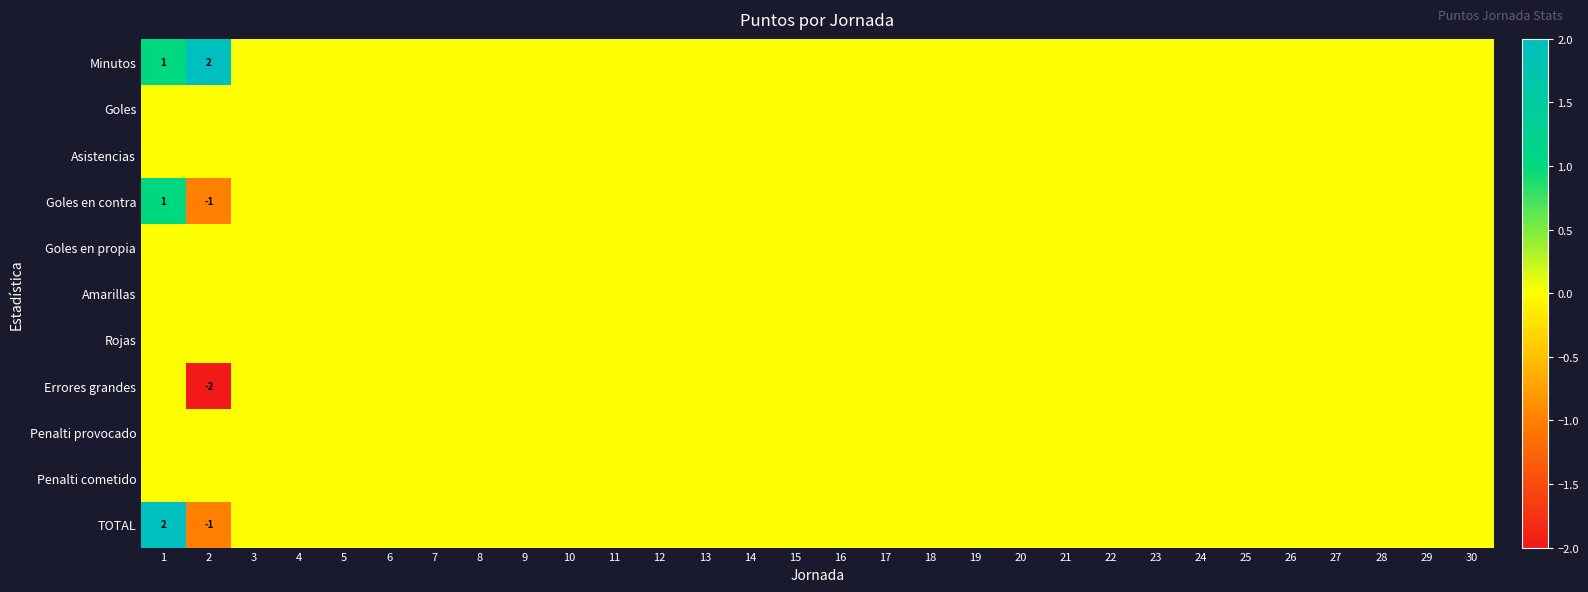

Rank the series by their maximum value, from lowest to highest.

Goles, Asistencias, Goles en propia, Amarillas, Rojas, Errores grandes, Penalti provocado, Penalti cometido, Goles en contra, Minutos, TOTAL